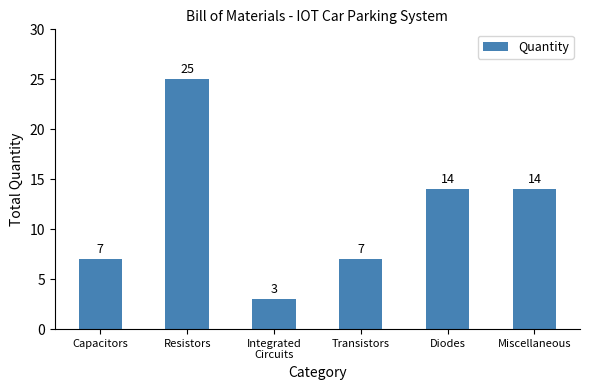

What is the approximate value at Resistors?

25